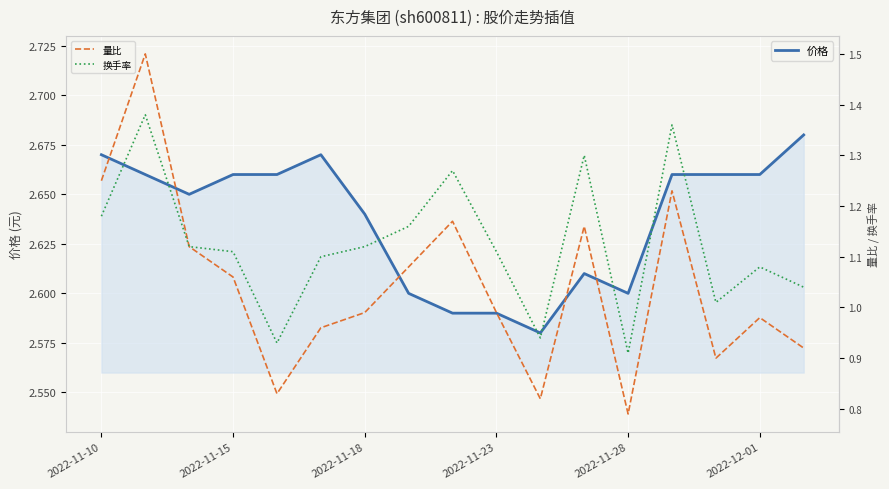

True or false: 价格 and 量比 cross at least once.

False